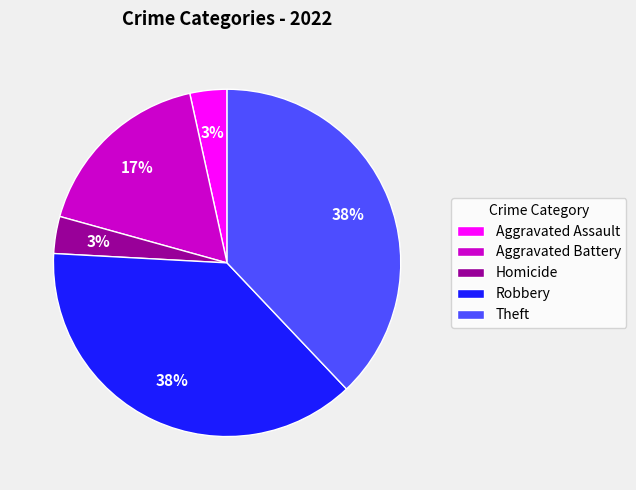

Does Theft represent more than half of the total?

No